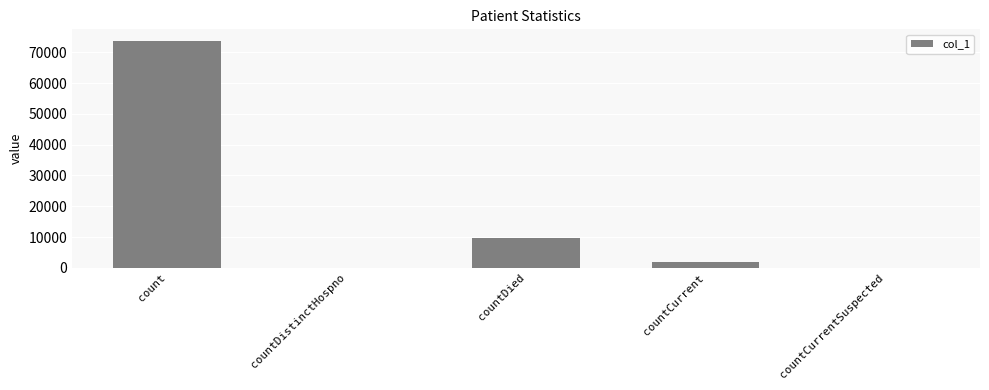

Reading right to left, what are all the values shown in this chart?

0	2020	9811	0	73745